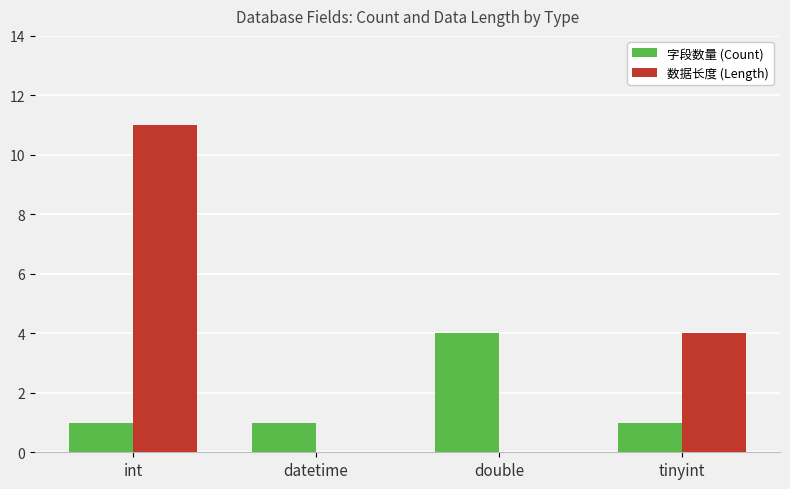

True or false: 字段数量 (Count) has a value of 1 at datetime.

True